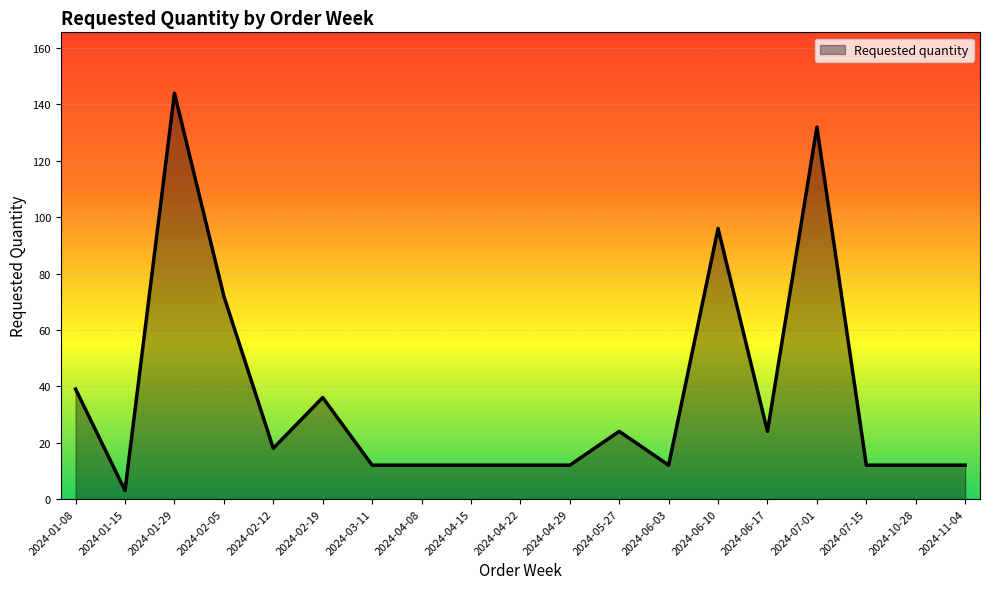

What is the greatest value displayed?

144